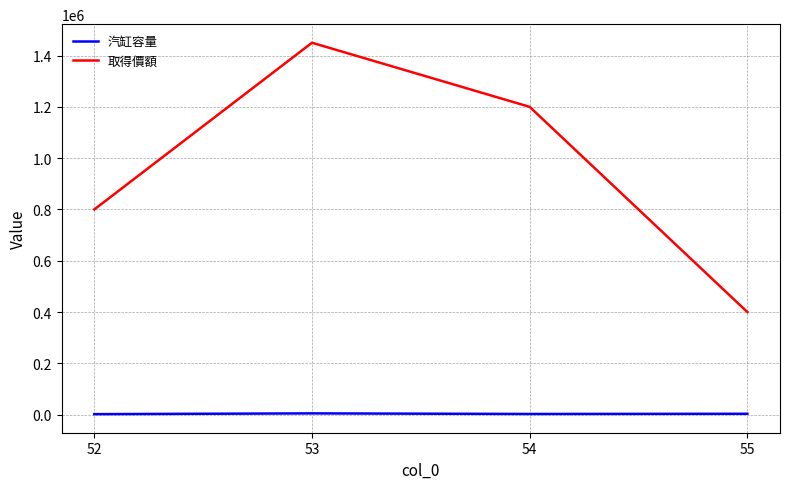

What is the minimum value for 取得價額?

400000